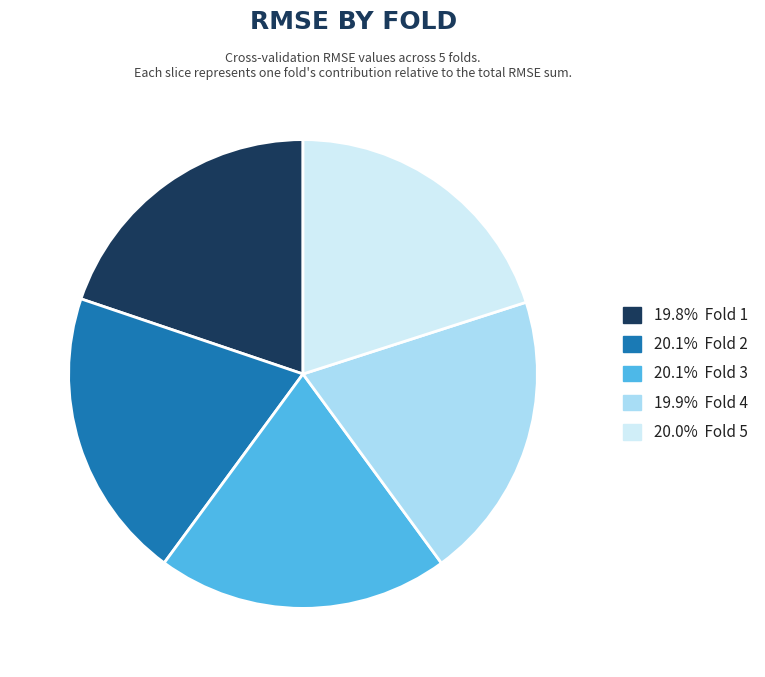

How many segments does this pie chart have?

5